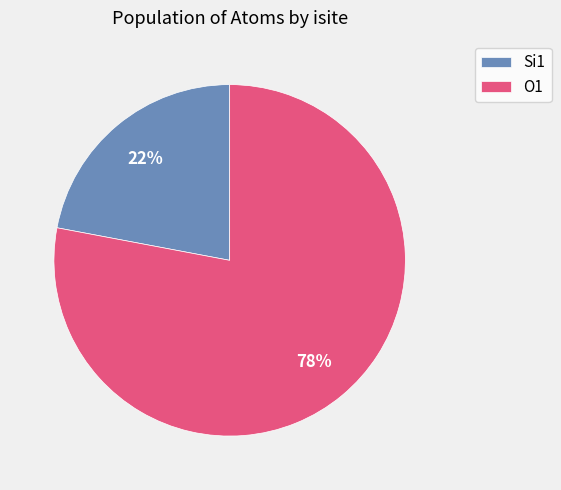

Between O1 and Si1, which is larger?

O1